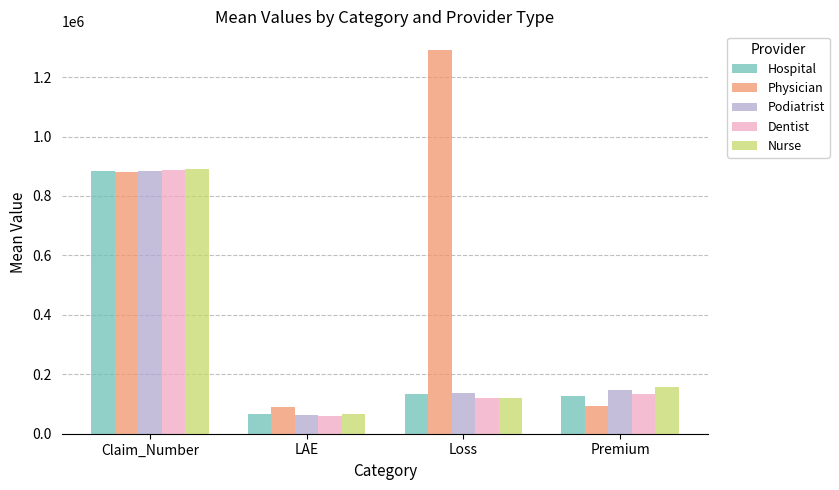

What is the label of the 1st bar from the left?

Claim_Number